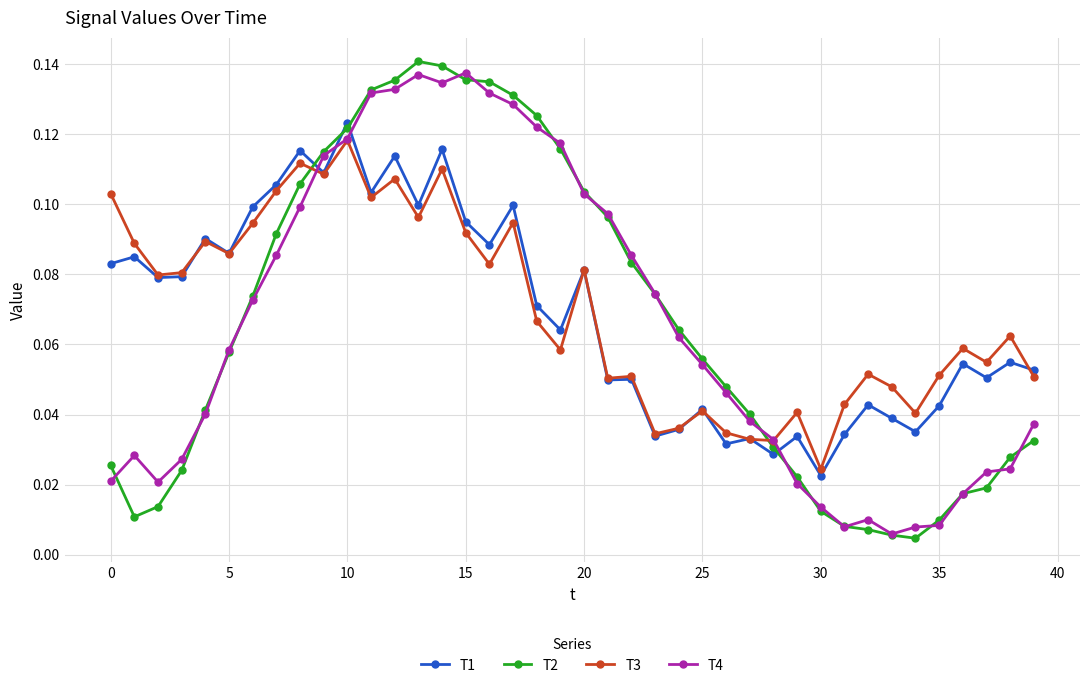

Which series has the largest range (max minus min)?

T2